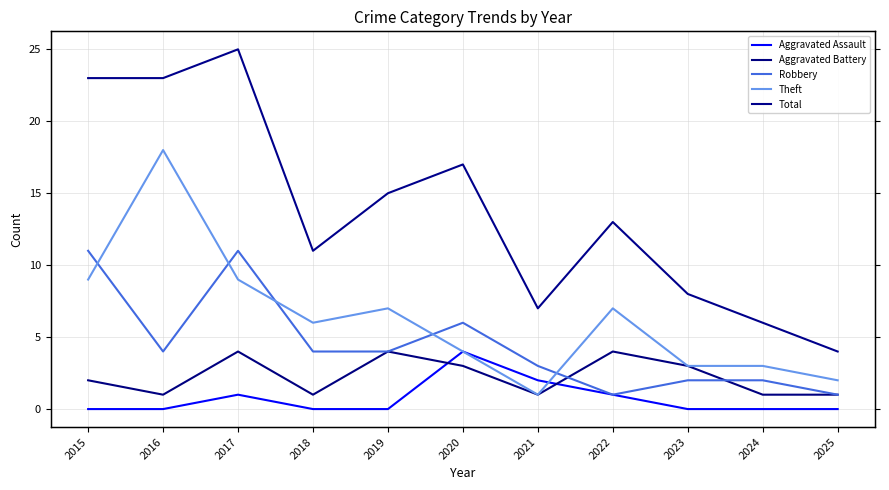

The Theft series shows 1 at 2023. True or false?

False